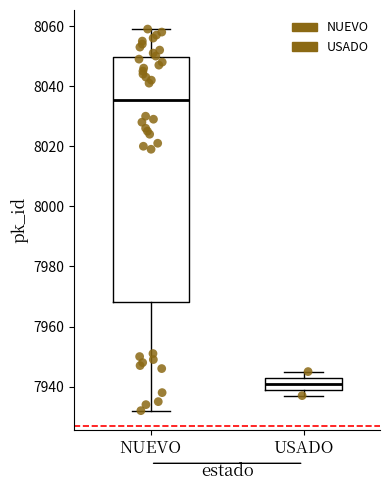

Which box's median line is the highest?

NUEVO